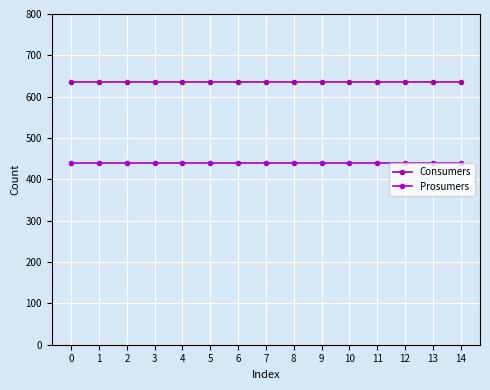

Reading left to right, what are all the values shown in this chart?

Consumers: 635	635	635	635	635	635	635	635	635	635	635	635	635	635	635
Prosumers: 440	440	440	440	440	440	440	440	440	440	440	440	440	440	440